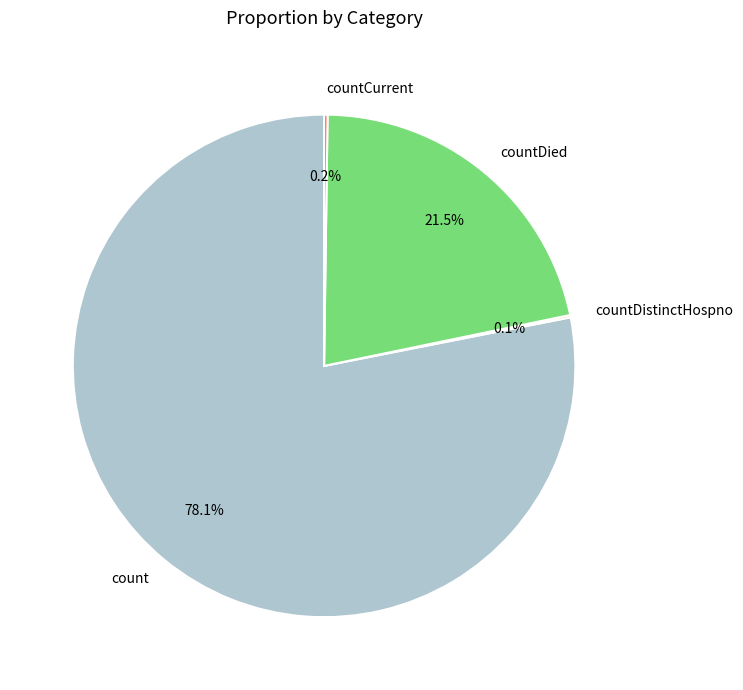

Does any single category account for the majority?

Yes